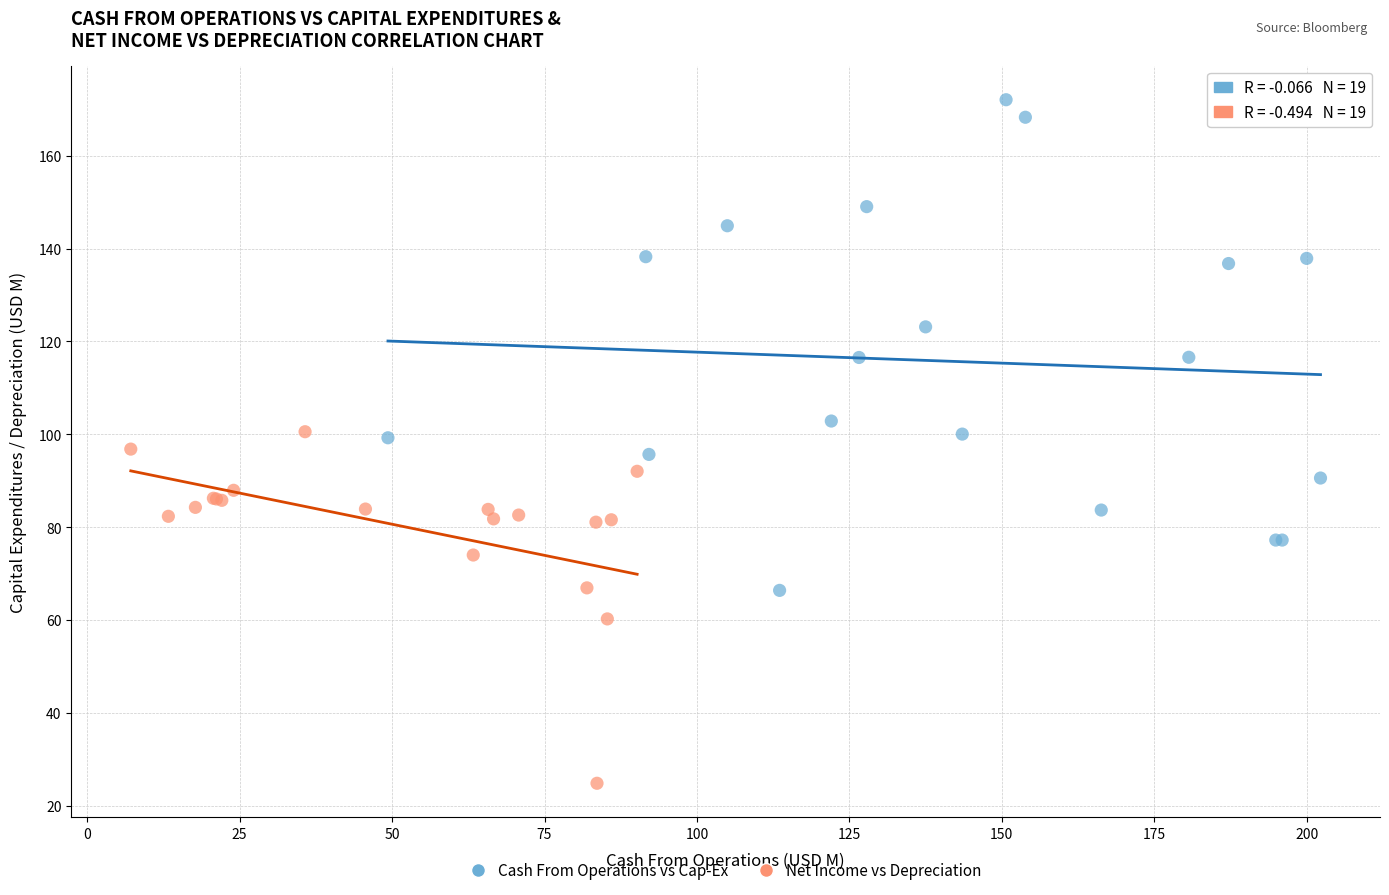

Which series reaches the minimum Y coordinate?

Net Income vs Depreciation